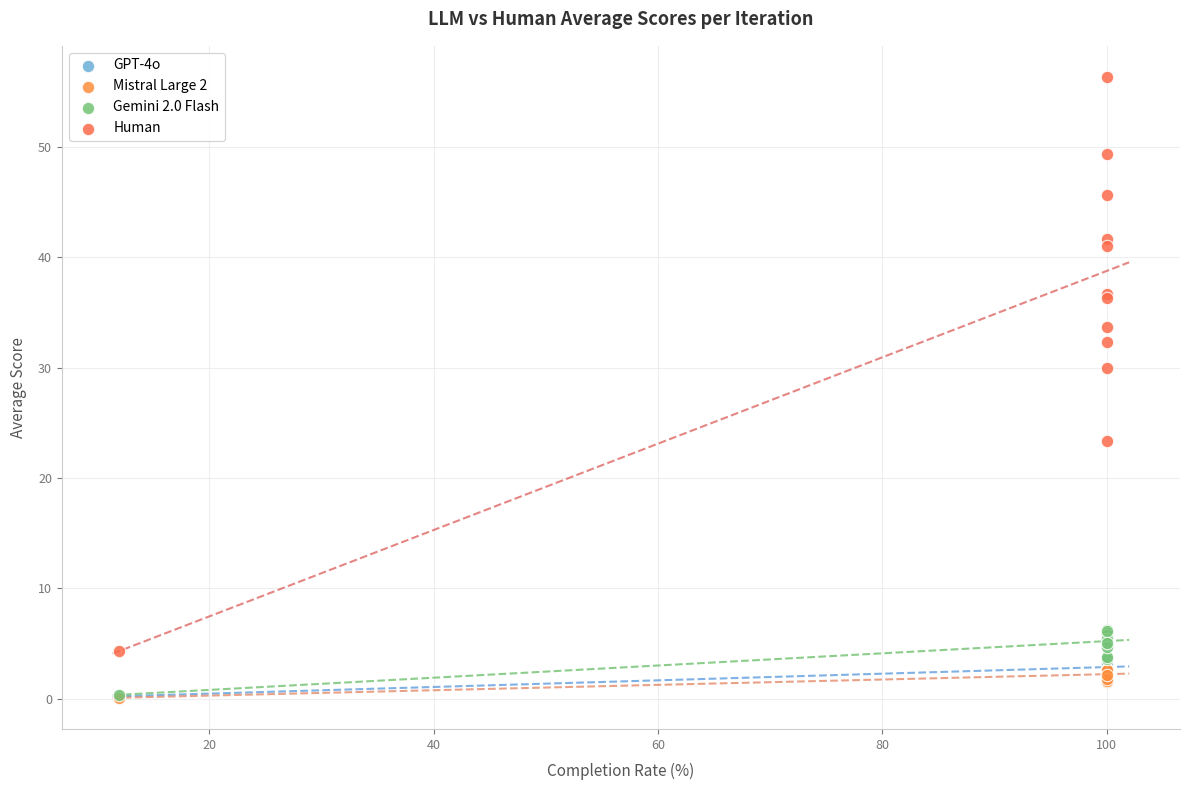

Across all series, what Y value is closest to 28?

30.0